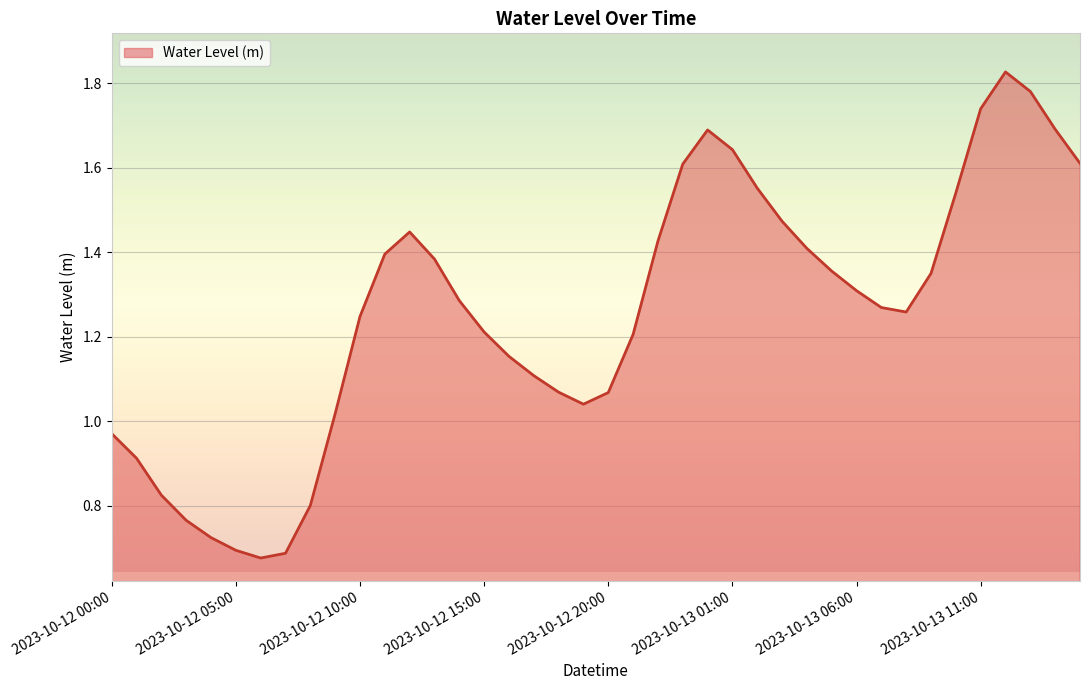

What is the average value?

1.3